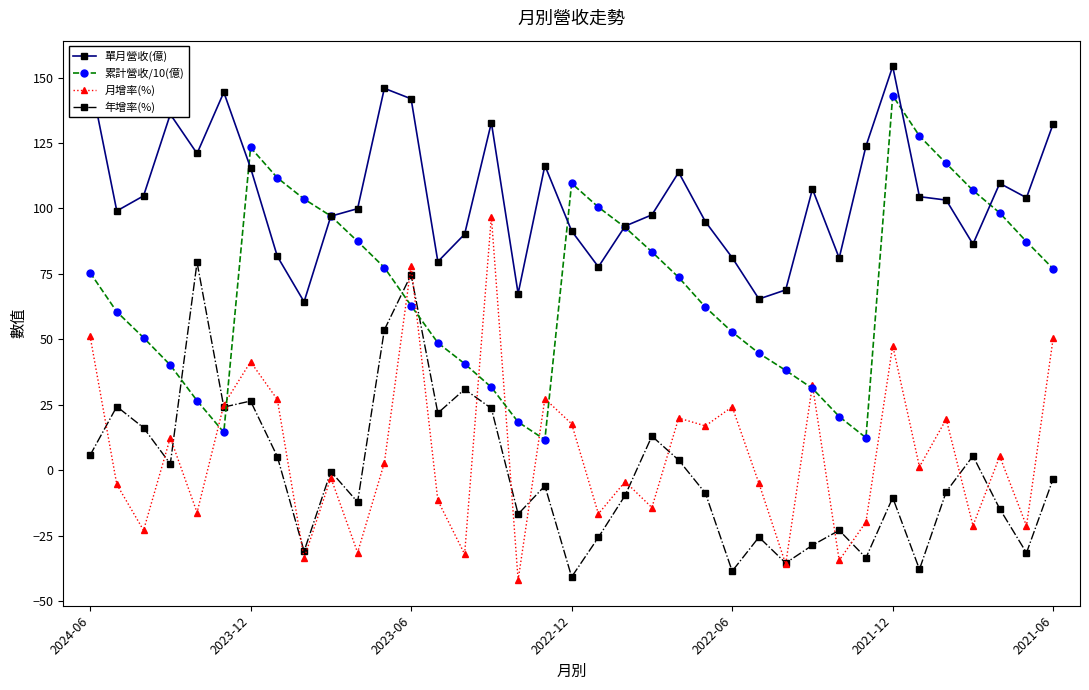

Which series has the largest total across all categories?

單月營收(億)